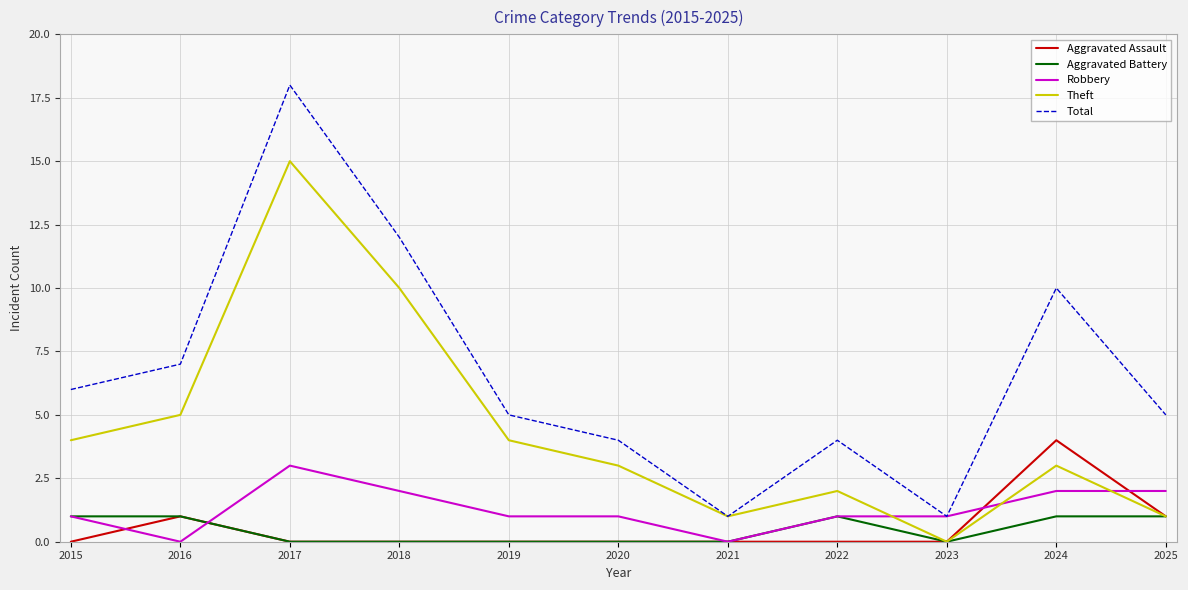

Is this an area chart (filled region under the line)?

No